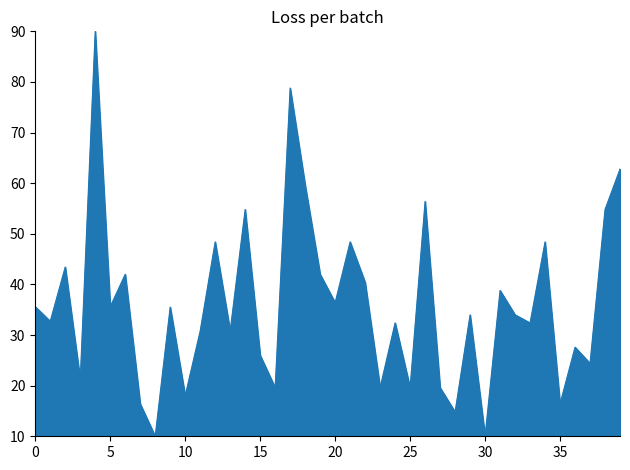

Does the chart display data point markers on the line(s)?

No